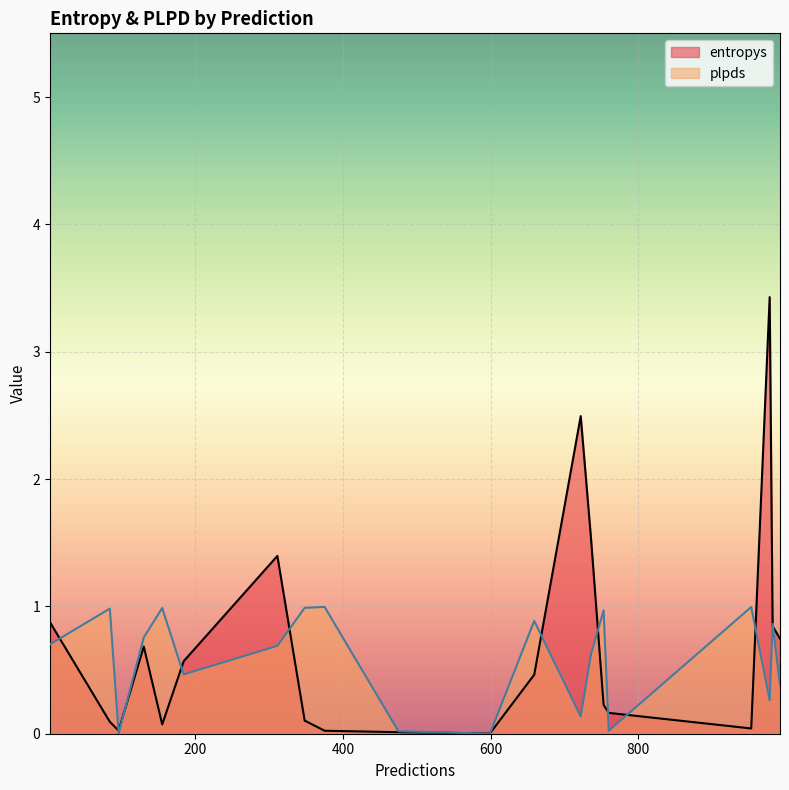

Which series ends up on top after the final intersection of plpds and entropys?

entropys